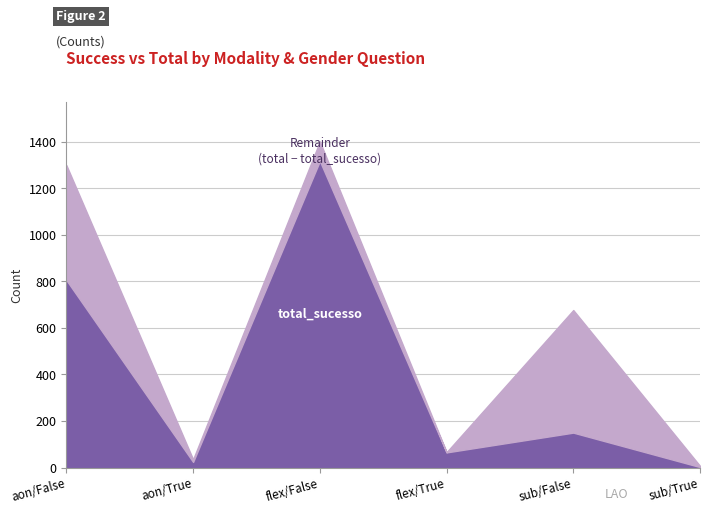

Rank the series by their maximum value, from lowest to highest.

total_sucesso, total